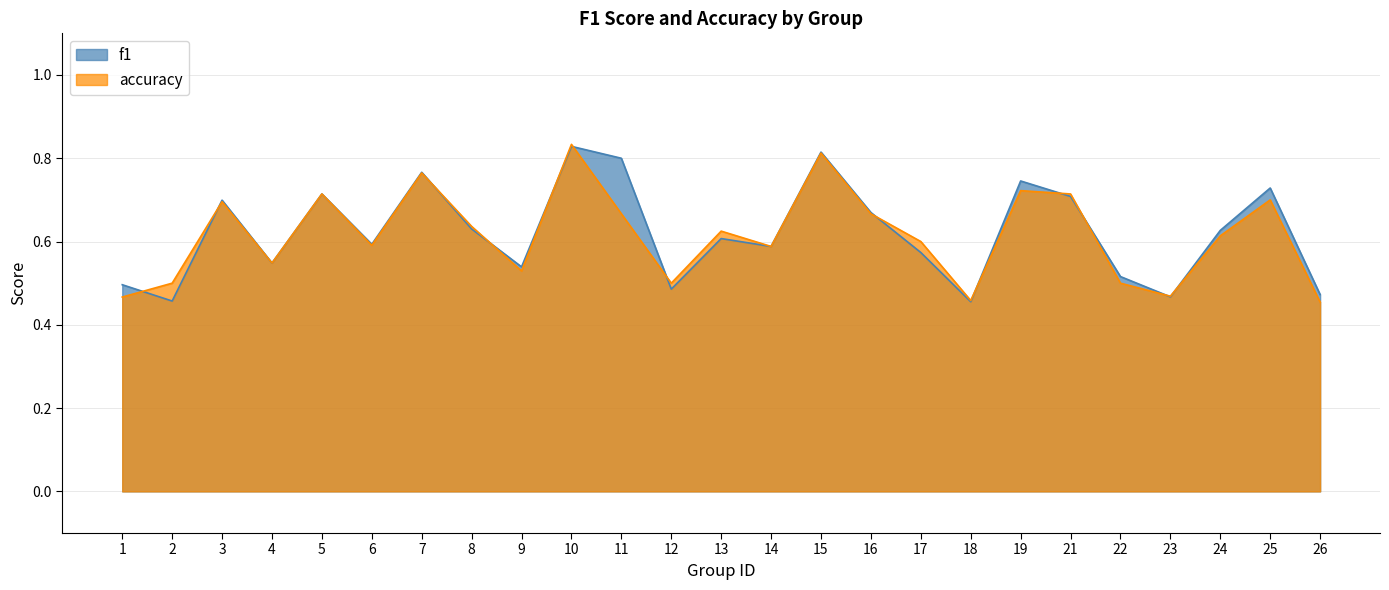

How many categories are shown in the chart?

25